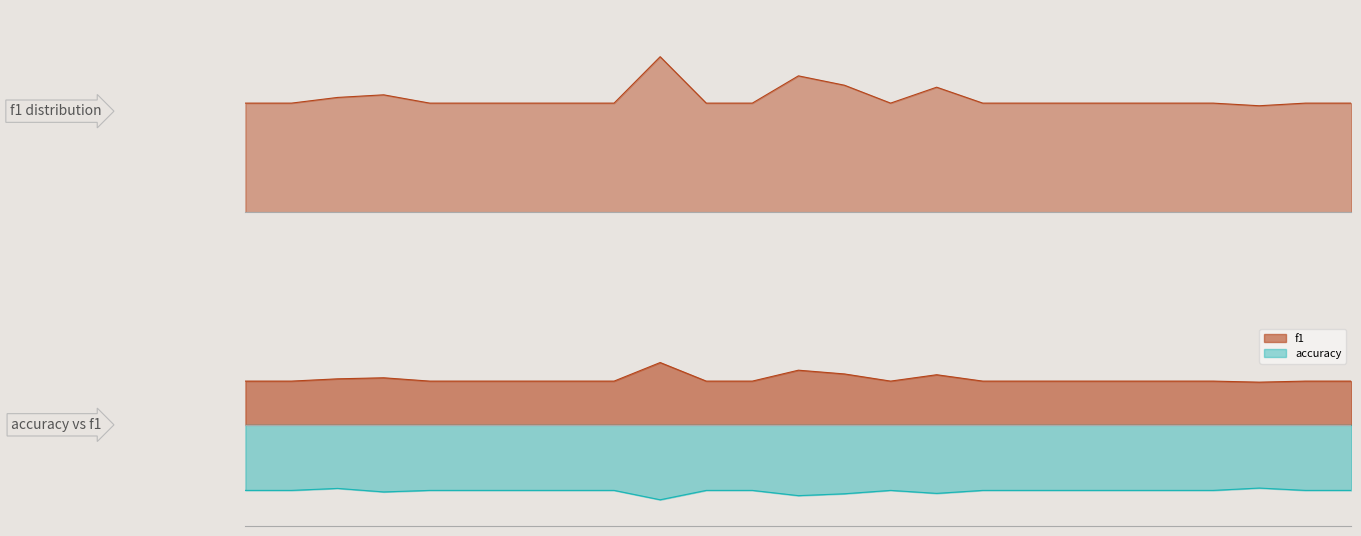

The value of f1 at 21 is 0.3. True or false?

True